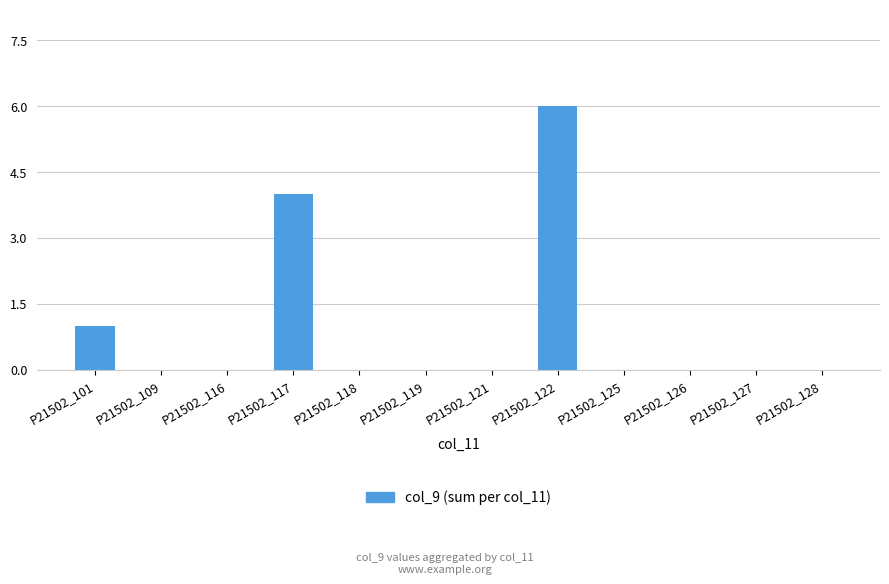

How many categories are shown in the chart?

12